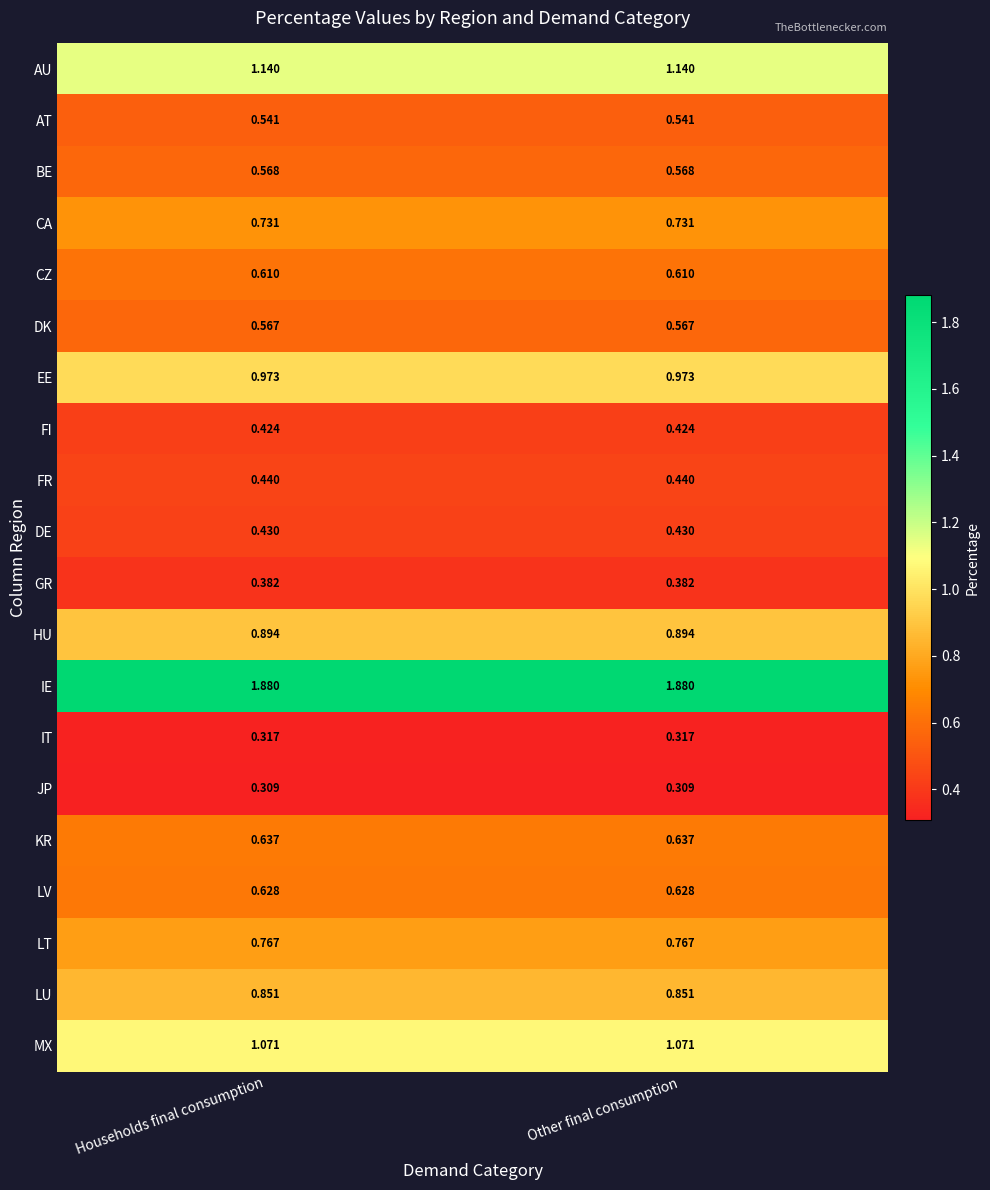

Which series has the largest total across all categories?

IE